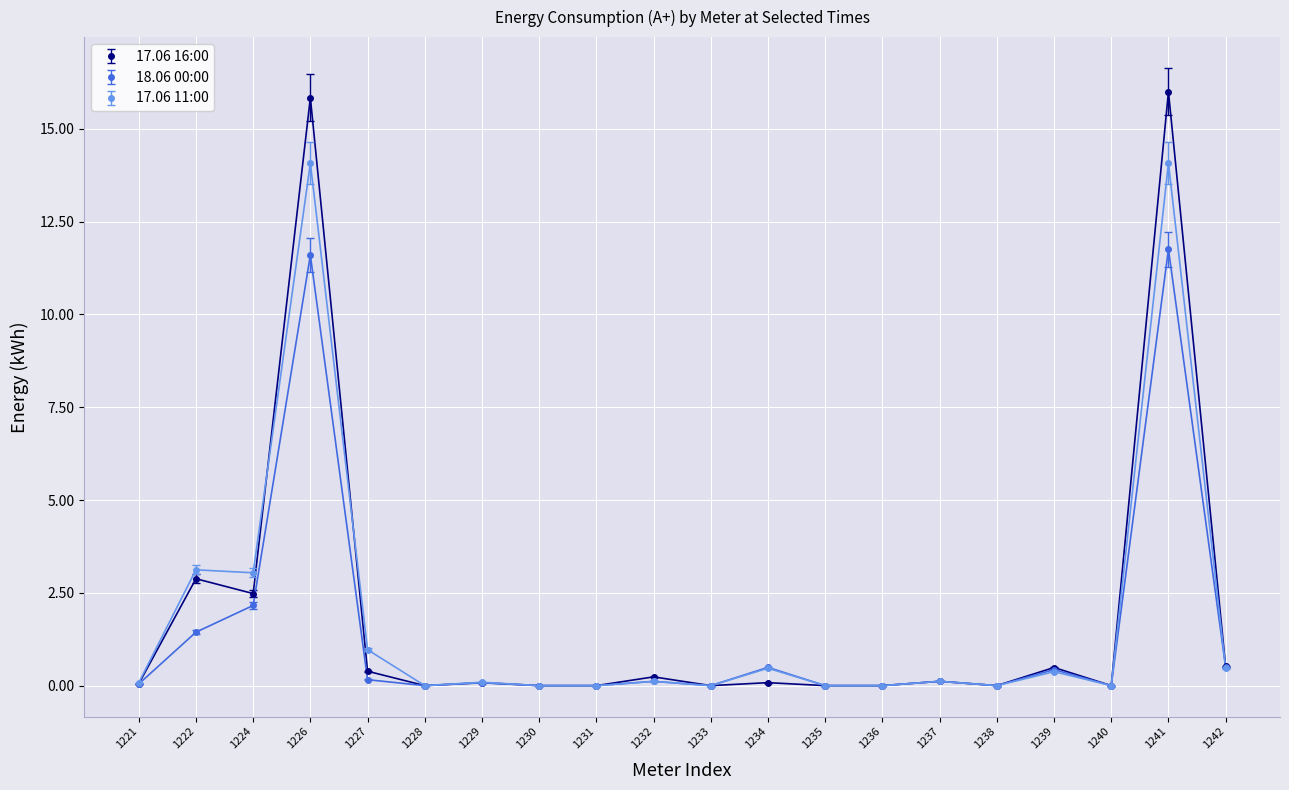

True or false: 17.06 11:00 has more than 1 interior local peaks.

True